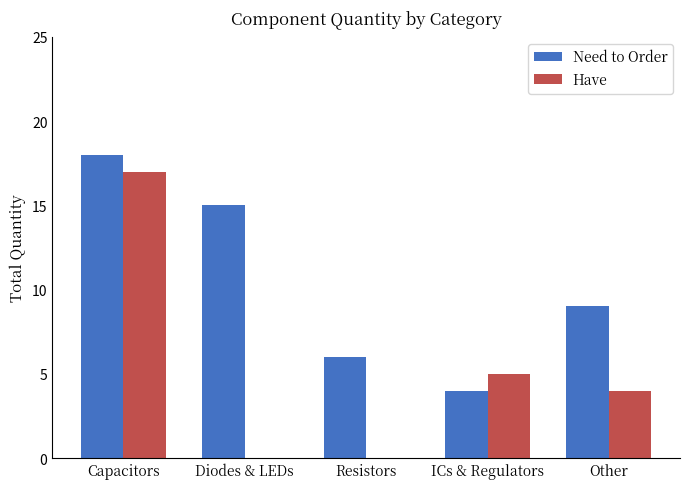

Is the value of Have at ICs & Regulators greater than the value of Need to Order at Resistors?

No